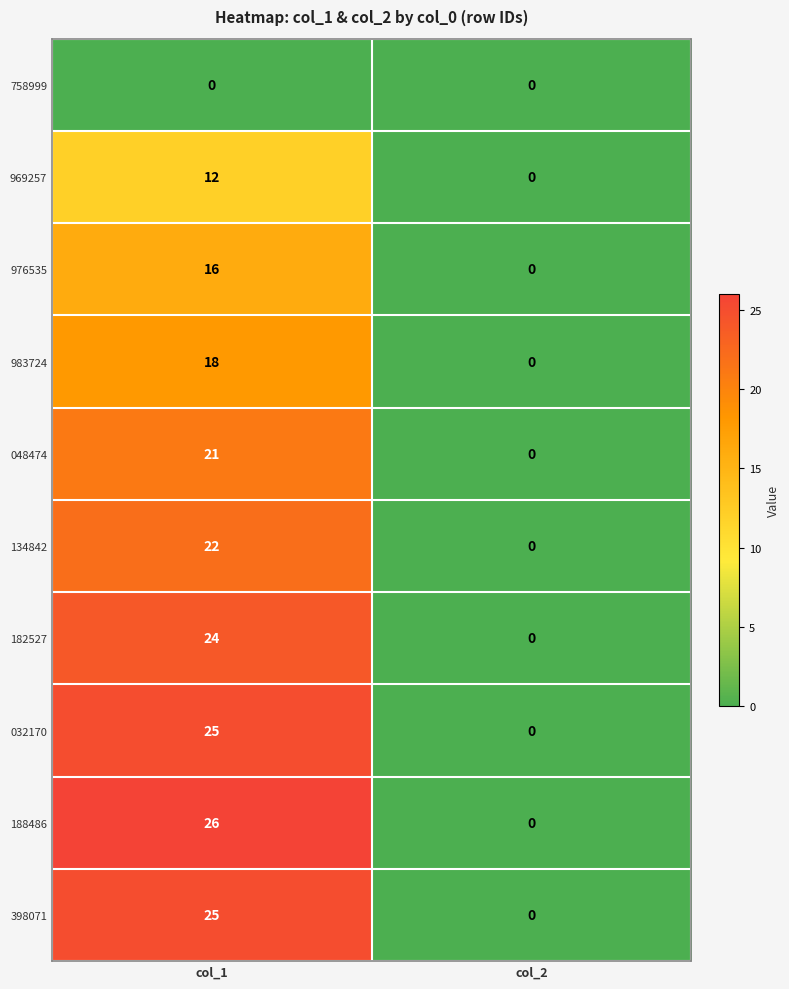

What is the difference between the 182527 values at col_2 and col_1?

24